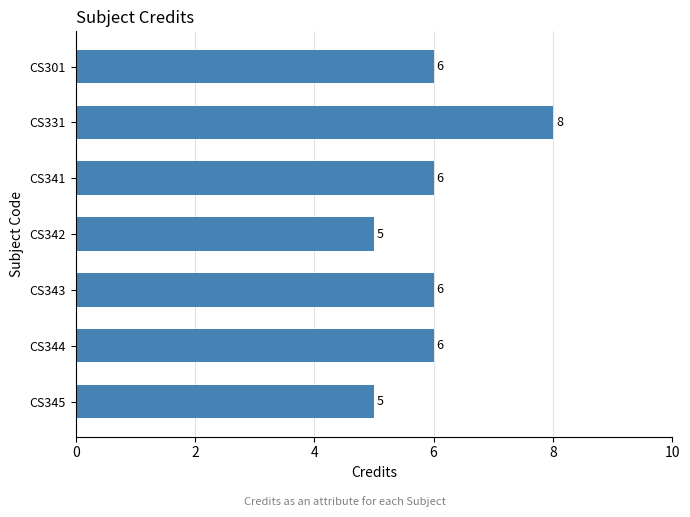

What is the ratio of the value at CS344 to the value at CS301?

1.0